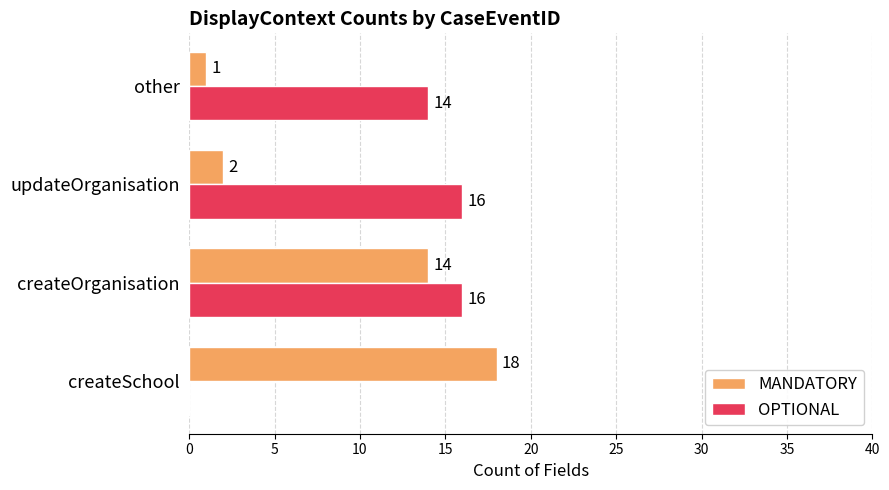

At which category does the chart reach its peak across all series?

createSchool